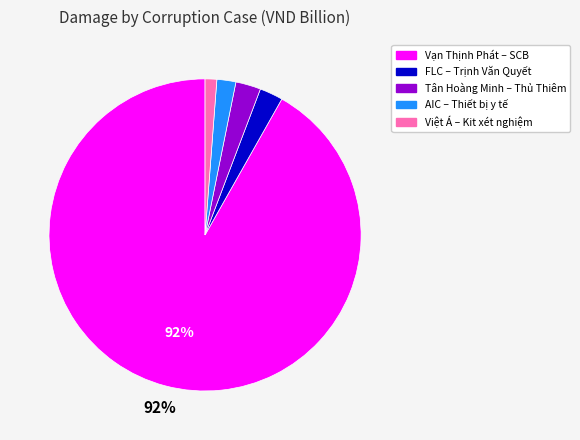

How many slices are in this pie chart?

5